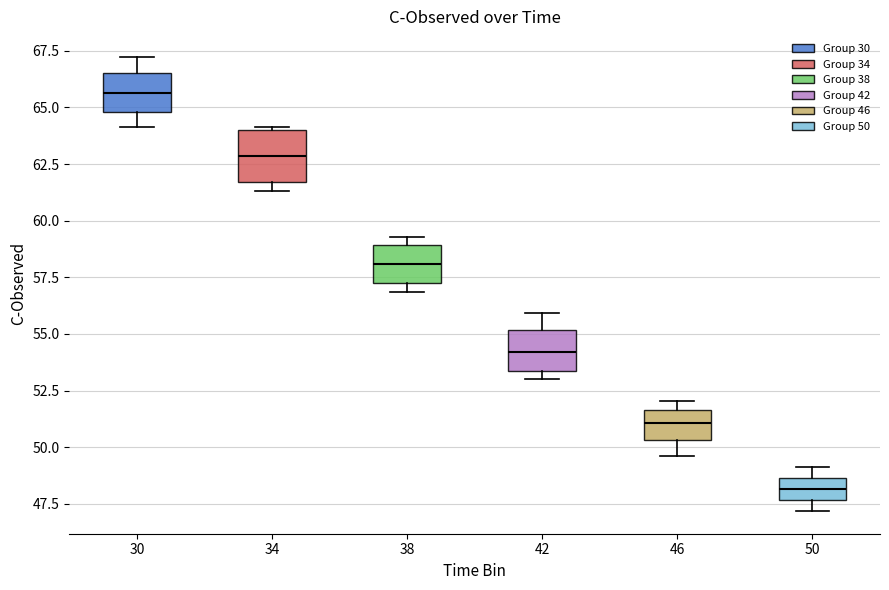

Reading left to right, read every box against the y-axis: the position of its median line, the range the box covers, and the ends of its whiskers. The values are not printed on the chart, so give them approximately, as read against the axis.

30: median 65.5, box 65.0 to 66.5, whiskers 64.0 to 67.0
34: median 63.0, box 61.5 to 64.0, whiskers 61.5 (just below the box's lower edge) to 64.0
38: median 58.0, box 57.0 to 59.0, whiskers 57.0 (just below the box's lower edge) to 59.5
42: median 54.0, box 53.5 to 55.0, whiskers 53.0 to 56.0
46: median 51.0, box 50.5 to 51.5, whiskers 49.5 to 52.0
50: median 48.0, box 47.5 to 48.5, whiskers 47.0 to 49.0